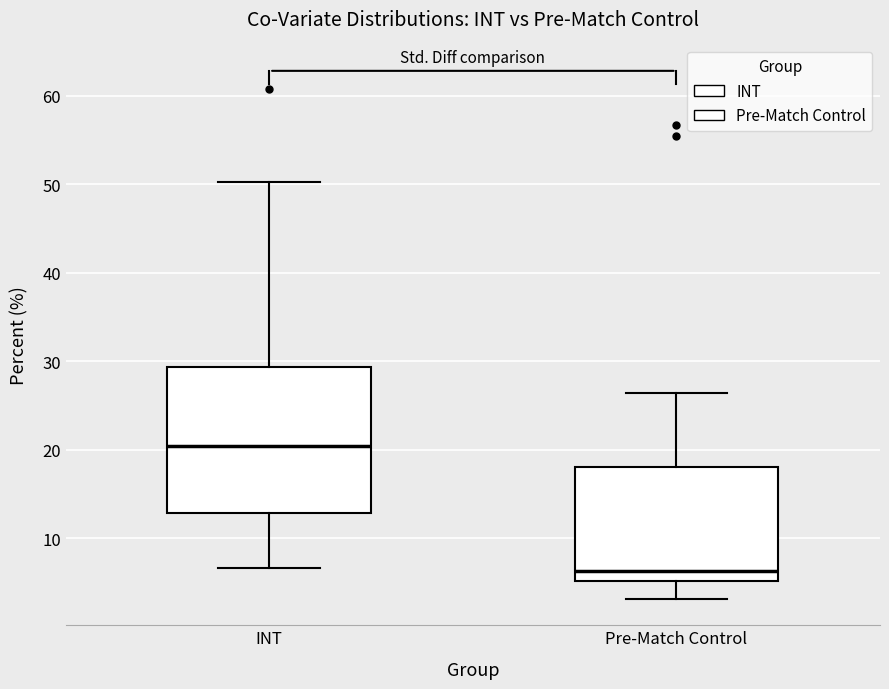

Reading left to right, read every box against the y-axis: the position of its median line, the range the box covers, and the ends of its whiskers. The values are not printed on the chart, so give them approximately, as read against the axis.

INT: median 20, box 13 to 29, whiskers 7 to 50
Pre-Match Control: median 6, box 5 to 18, whiskers 3 to 26